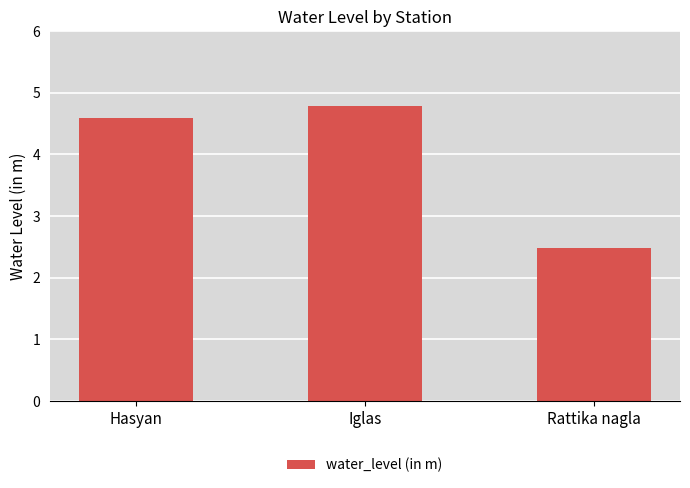

The chart shows a value of 2.5 at Rattika nagla. True or false?

True